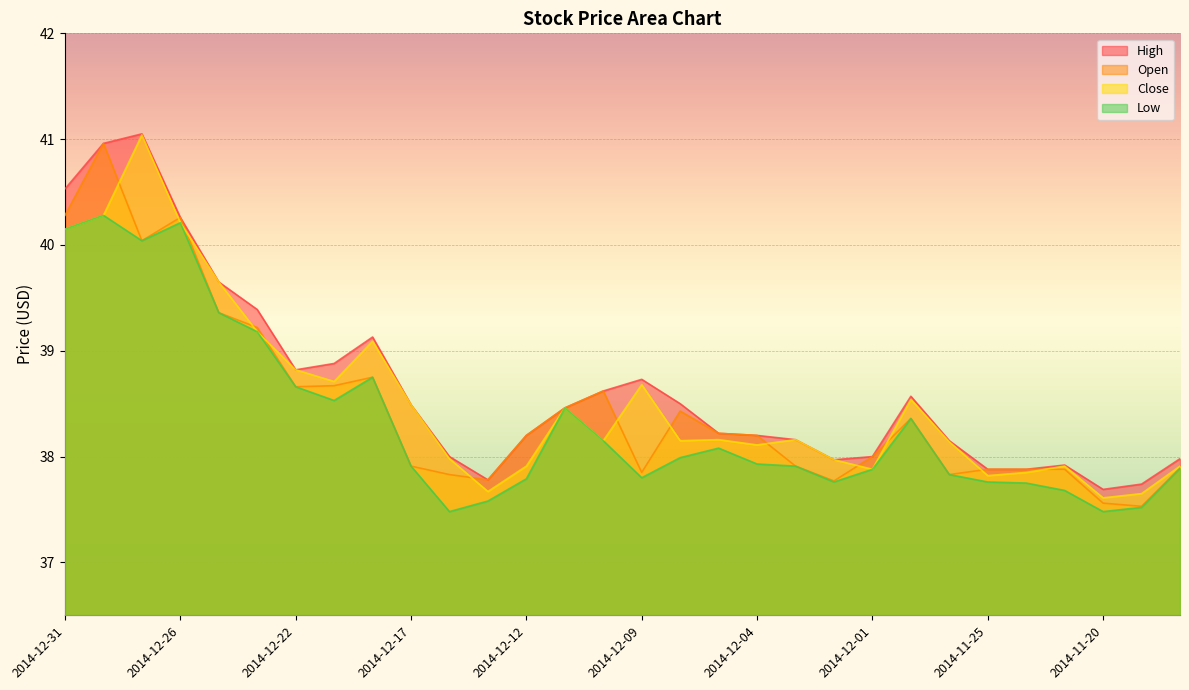

Reading right to left, list all the values displayed in this chart.

High: 38.0	37.7	37.7	37.9	37.9	37.9	38.1	38.6	38.0	38.0	38.2	38.2	38.2	38.5	38.7	38.6	38.5	38.2	37.8	38.0	38.5	39.1	38.9	38.8	39.4	39.6	40.3	41.0	41.0	40.5
Open: 37.9	37.5	37.6	37.9	37.9	37.9	37.8	38.4	38.0	37.8	37.9	38.2	38.2	38.4	37.9	38.6	38.5	38.2	37.8	37.8	37.9	38.8	38.7	38.7	39.2	39.4	40.3	40.0	41.0	40.3
Close: 37.9	37.6	37.6	37.9	37.9	37.8	38.1	38.5	37.9	38.0	38.2	38.1	38.2	38.1	38.7	38.1	38.5	37.9	37.7	38.0	38.5	39.1	38.7	38.8	39.2	39.6	40.2	41.0	40.3	40.1
Low: 37.9	37.5	37.5	37.7	37.8	37.8	37.8	38.4	37.9	37.8	37.9	37.9	38.1	38.0	37.8	38.1	38.5	37.8	37.6	37.5	37.9	38.8	38.5	38.7	39.2	39.4	40.2	40.0	40.3	40.1